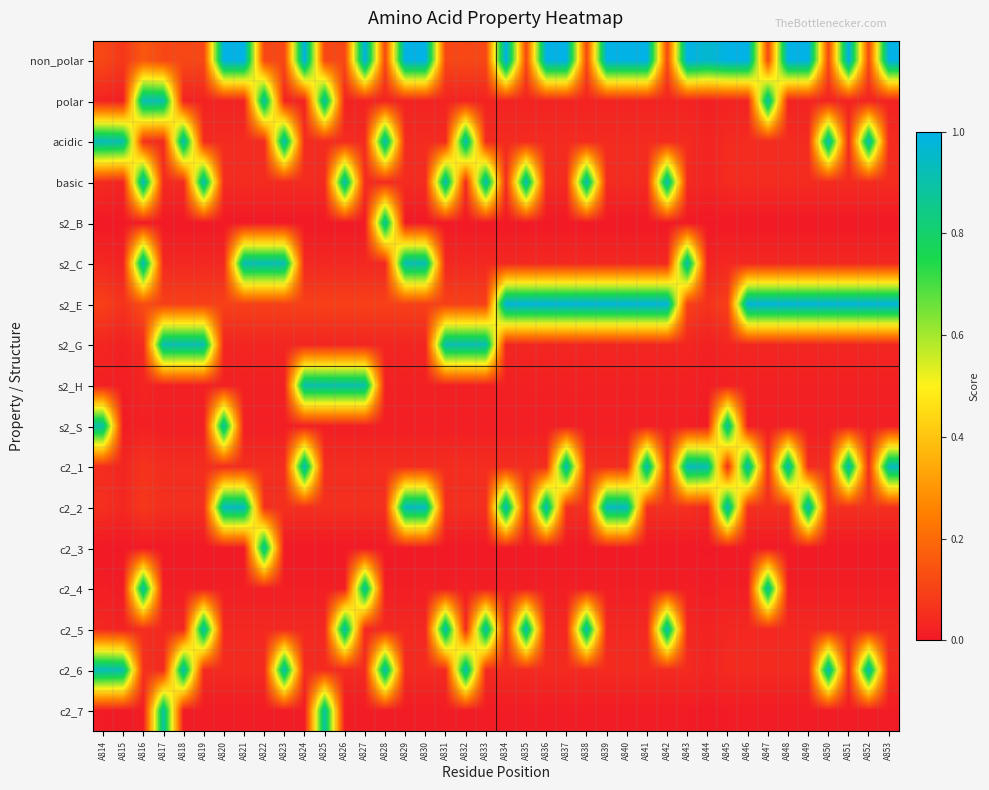

Rank the series at A828 from highest to lowest value.

acidic, c2_6, s2_B, non_polar, s2_E, c2_2, c2_1, basic, s2_C, c2_5, s2_G, polar, s2_H, s2_S, c2_4, c2_7, c2_3